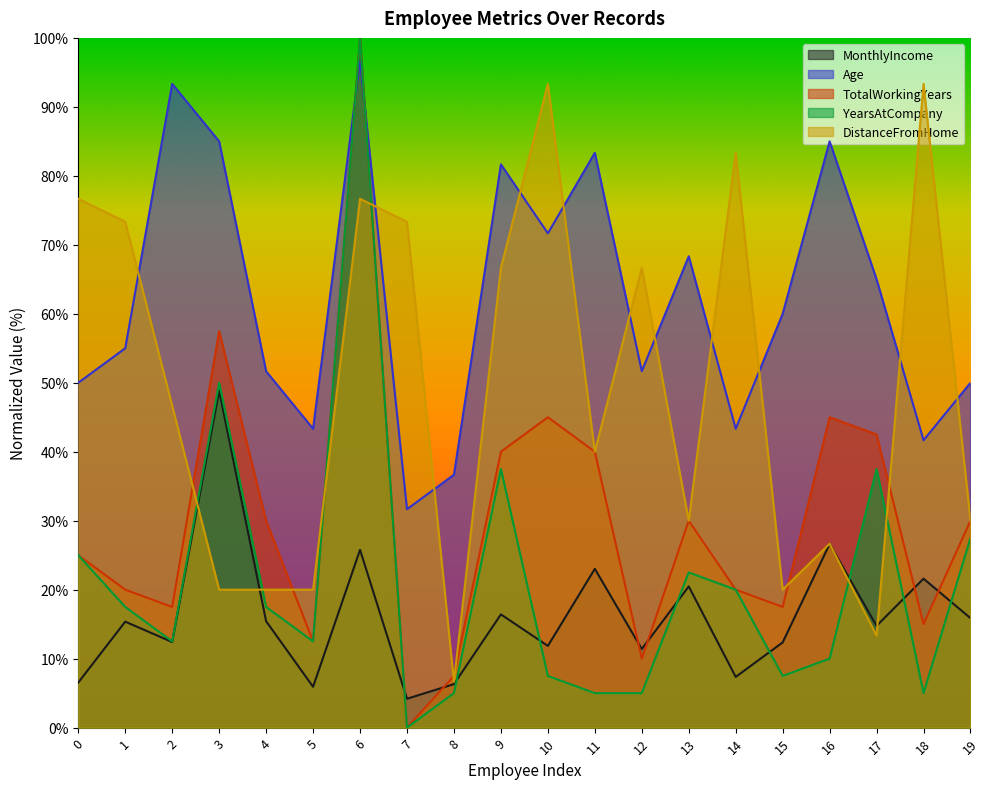

True or false: YearsAtCompany has more than 0 points higher than both neighbors.

True